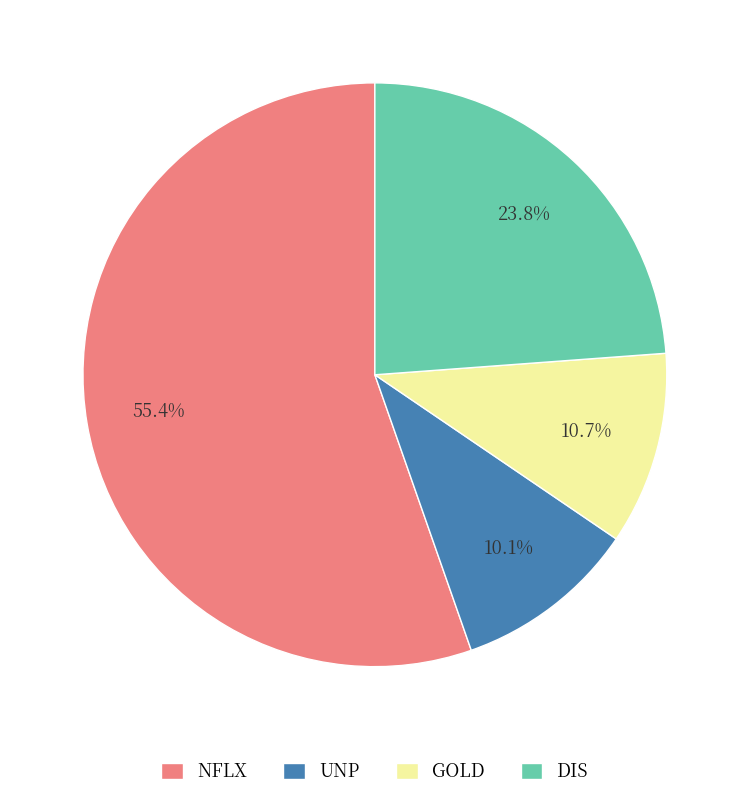

What percentage do UNP and NFLX together represent?

65.5%